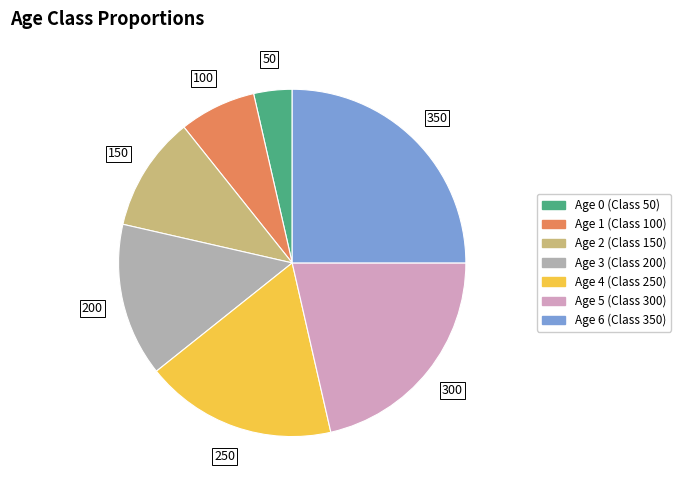

Is there a majority slice in this chart?

No